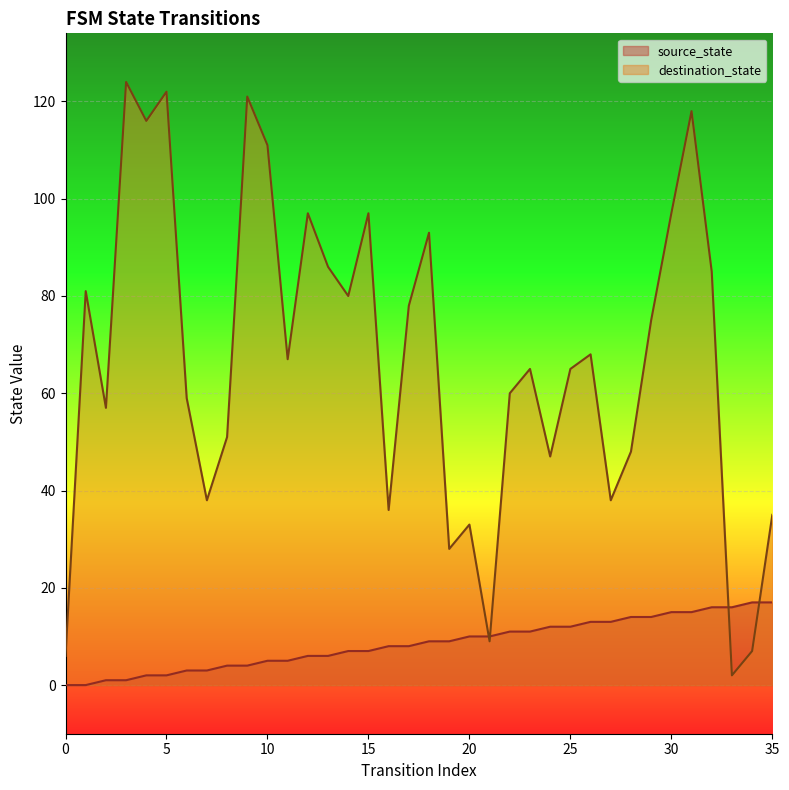

True or false: source_state has more than 1 interior local peaks.

False